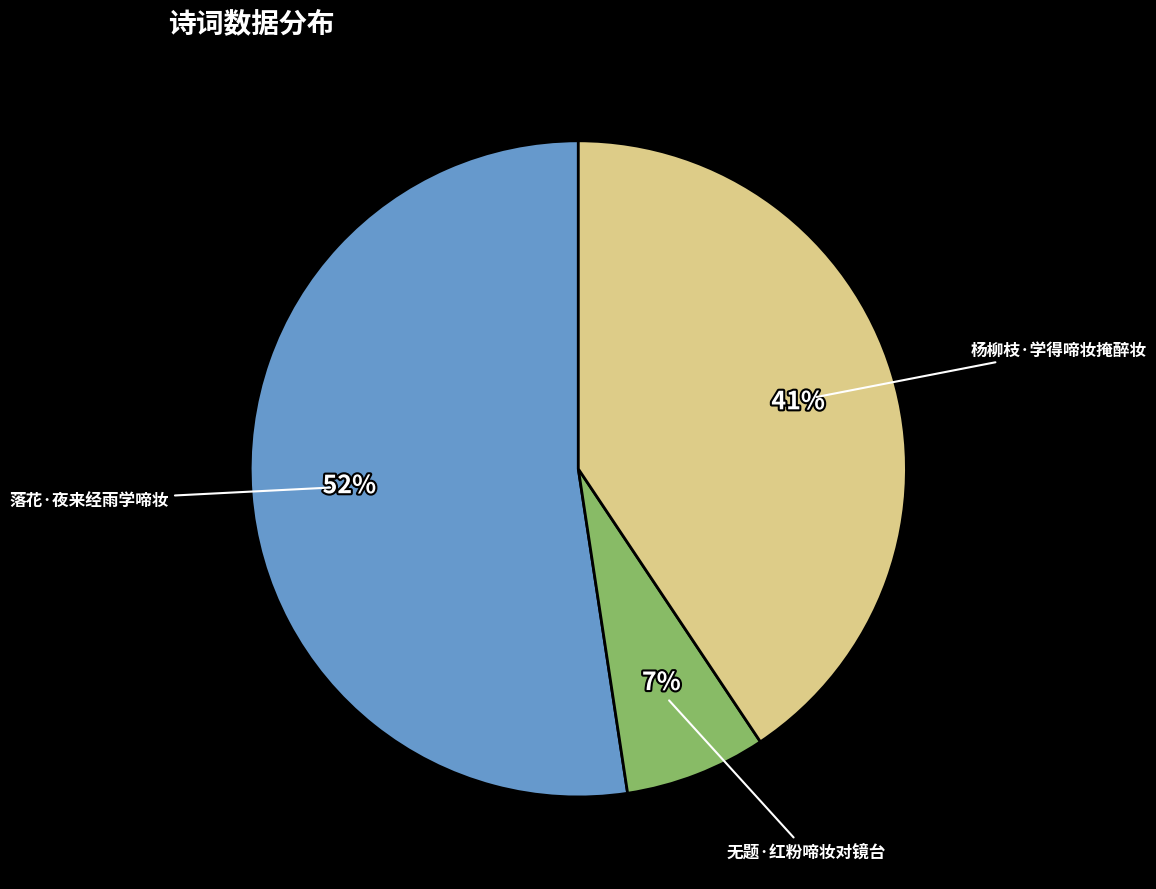

Do 无题·红粉啼妆对镜台 and 杨柳枝·学得啼妆掩醉妆 together represent more than half of the pie?

No